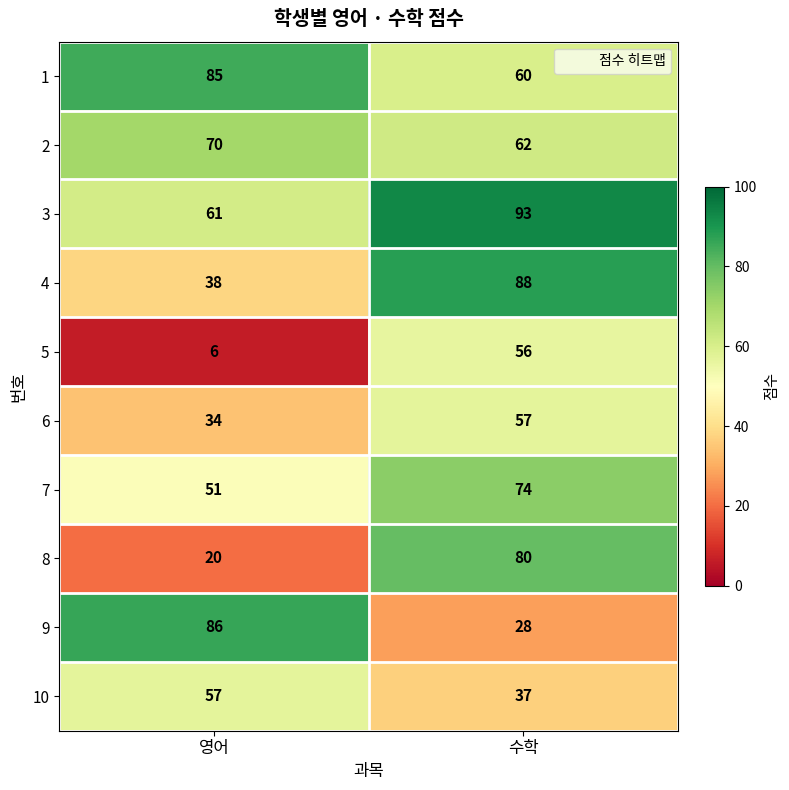

What is the total value across all series at 영어?

508